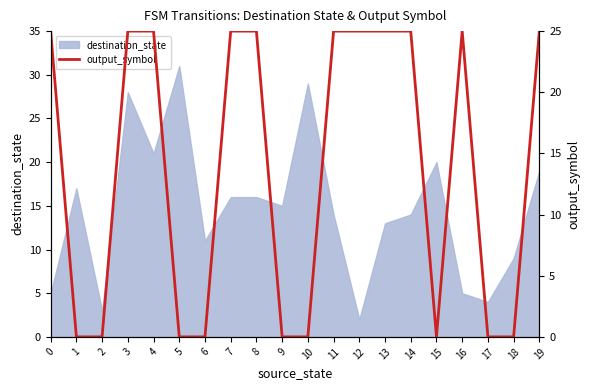

Reading left to right, extract all data points from this chart.

25	0	0	25	25	0	0	25	25	0	0	25	25	25	25	0	25	0	0	25